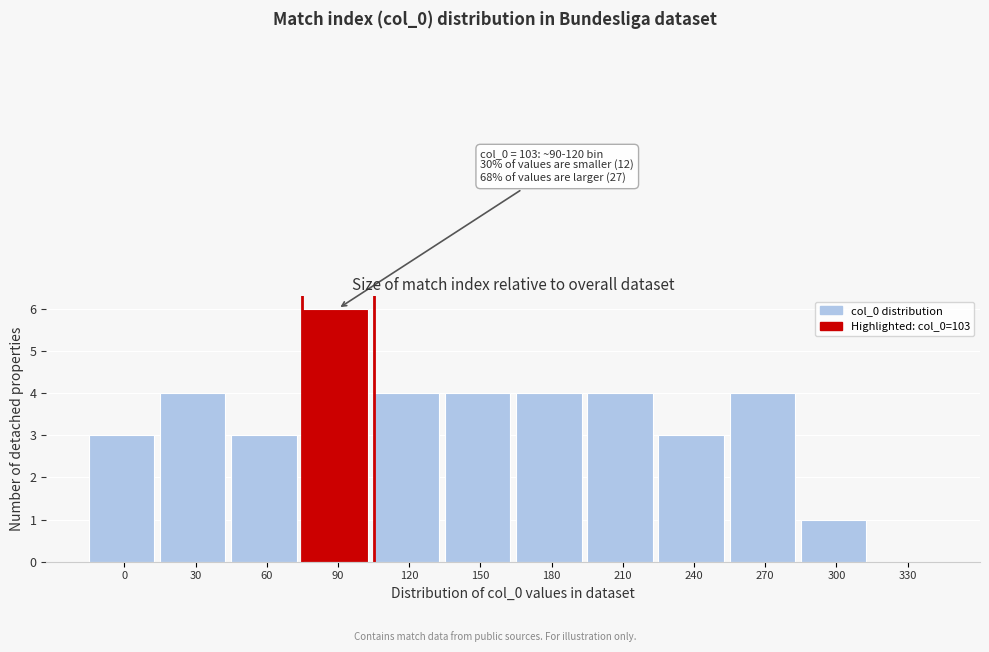

Reading left to right, list all the values displayed in this chart.

0=3	30=4	60=3	90=6	120=4	150=4	180=4	210=4	240=3	270=4	300=1	330=0